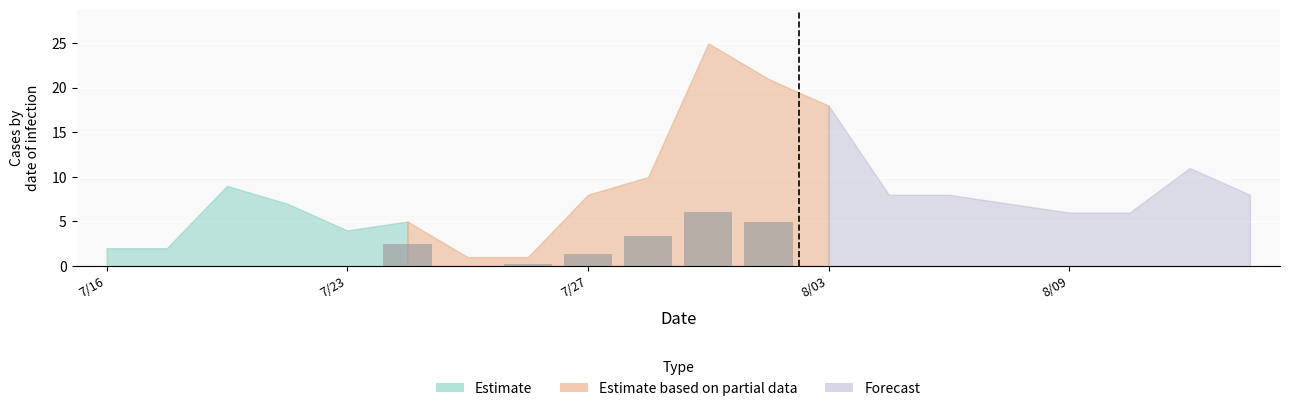

What is the sum of all values?

18.5